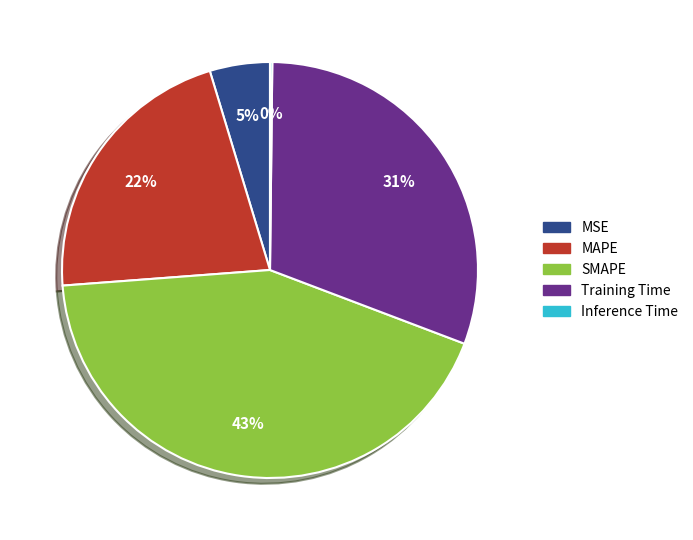

To the nearest percent, what is the difference between the MSE and Training Time slice percentages?

26%